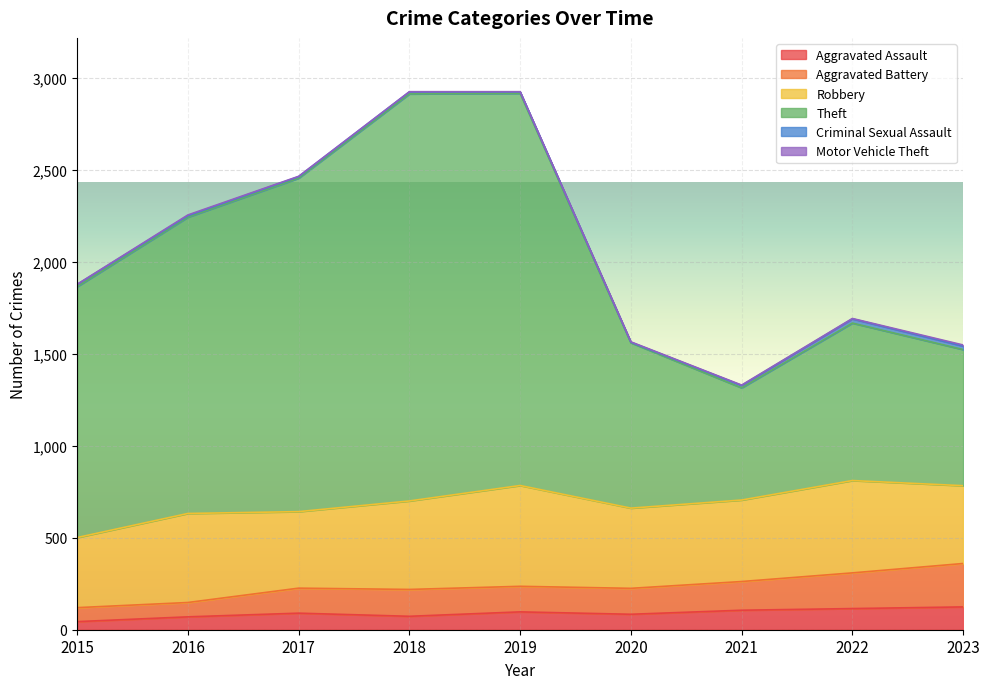

What is the highest value of the Aggravated Assault series?

124